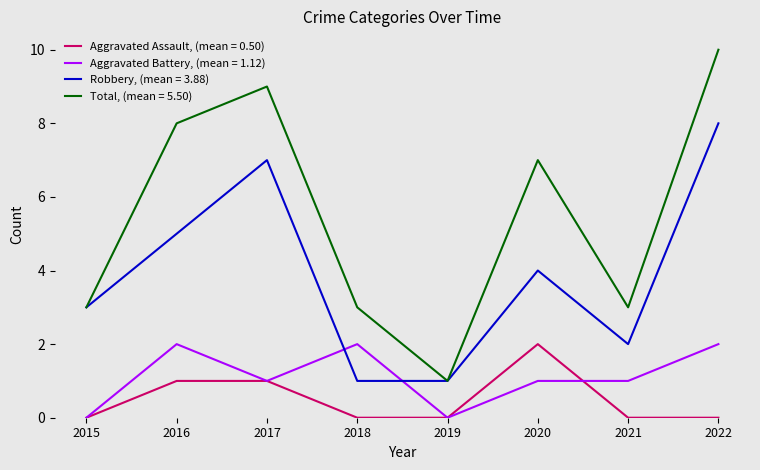

Is this an area chart (filled region under the line)?

No